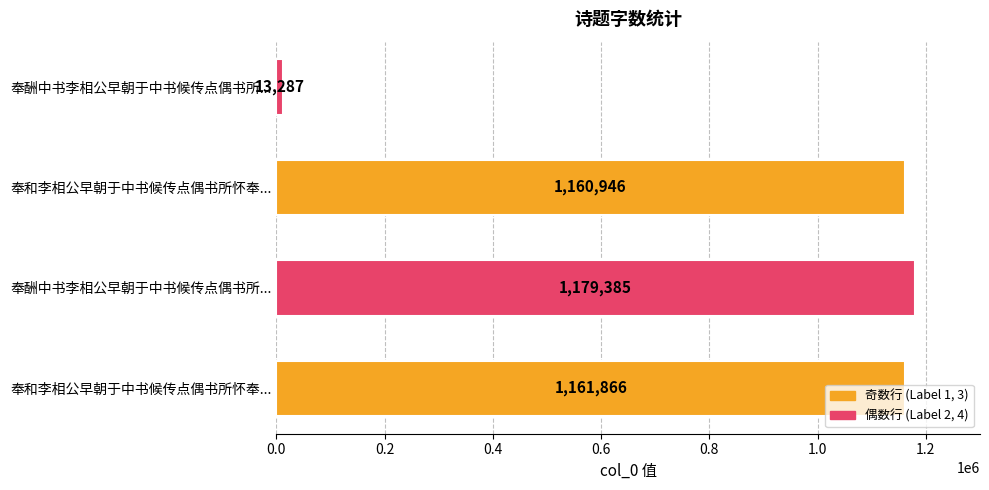

Does the chart contain any negative values?

No